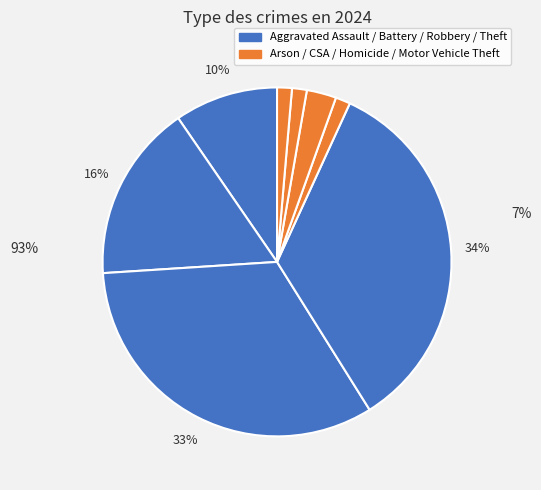

How many slices are in this pie chart?

8